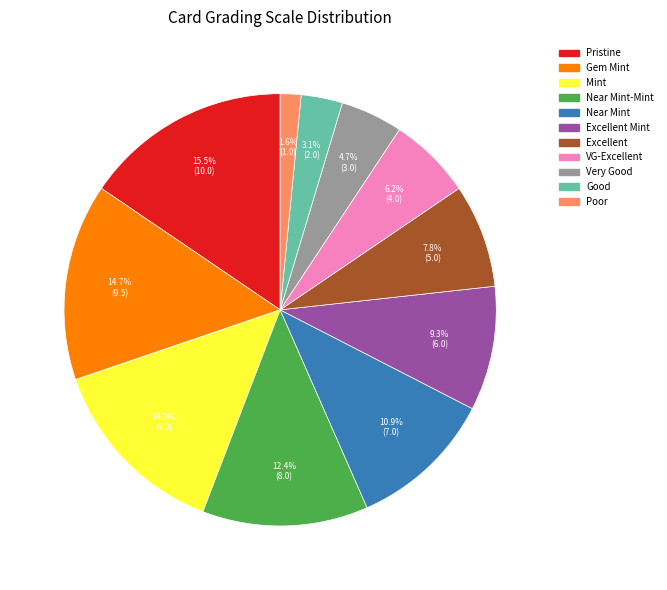

Does any single category account for the majority?

No